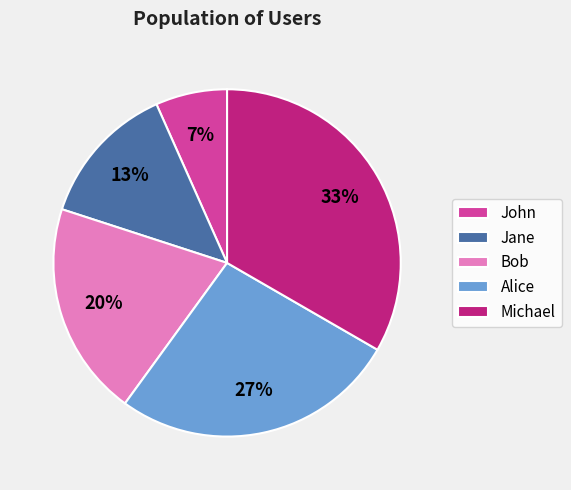

How many segments does this pie chart have?

5